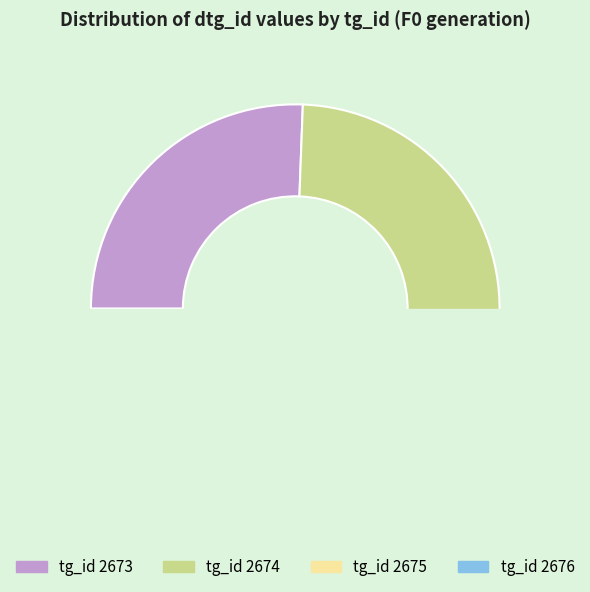

Do 2674 and 2676 together represent more than half of the pie?

No